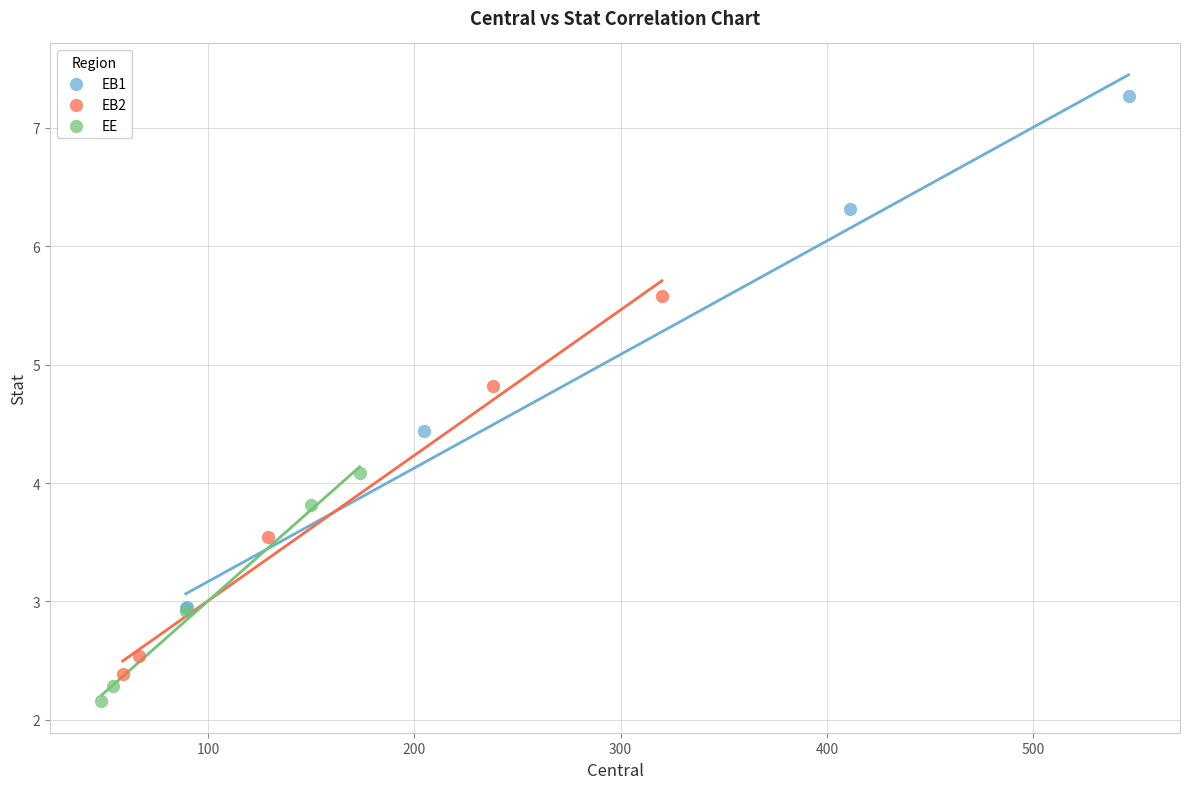

What are all the series names shown in the legend?

EB1, EB2, EE